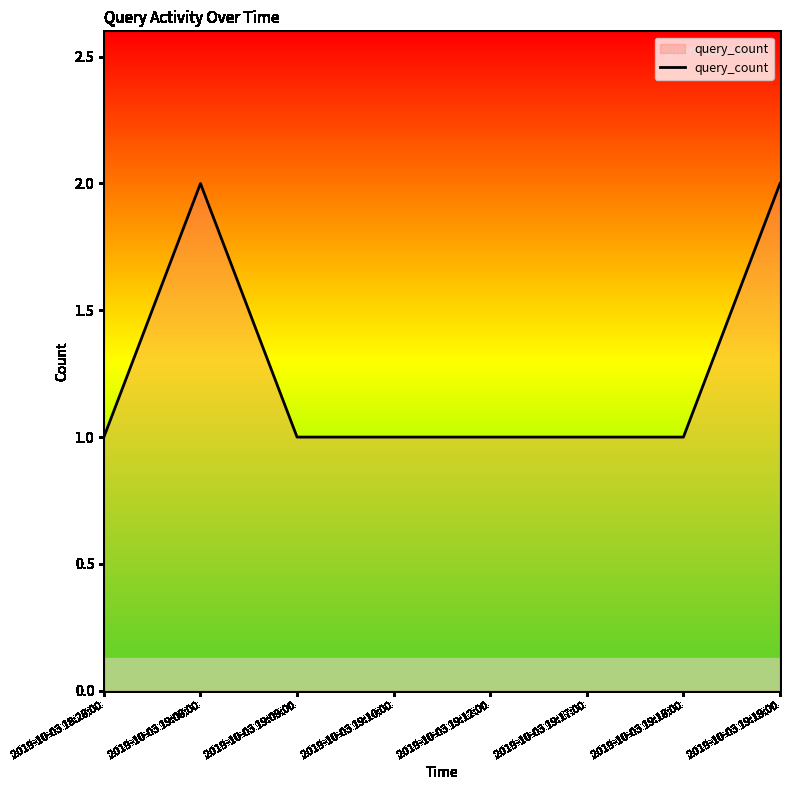

Reading left to right, extract all data points from this chart.

1	2	1	1	1	1	1	2